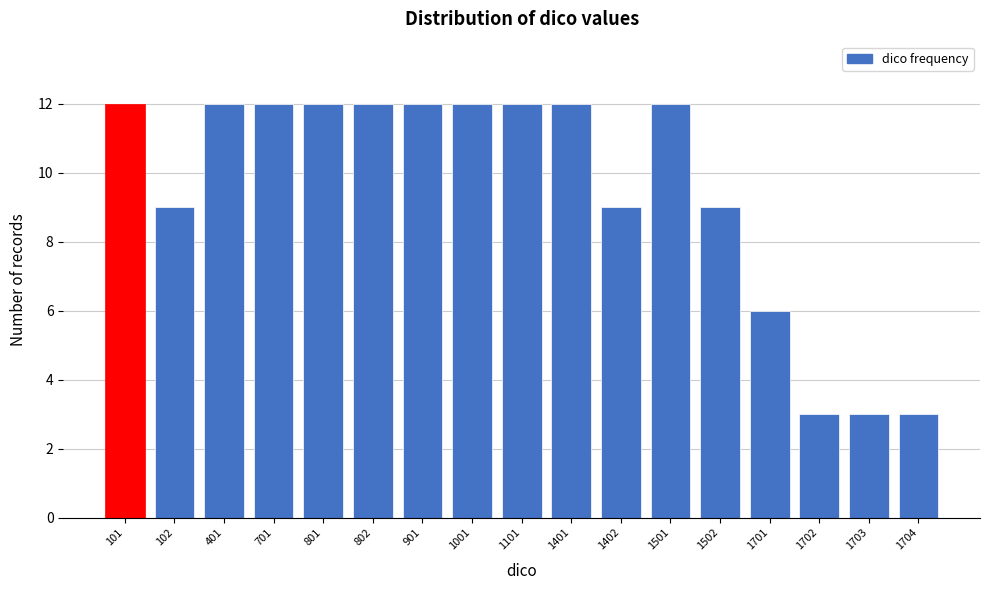

Reading left to right, transcribe all the data shown in this chart.

12	9	12	12	12	12	12	12	12	12	9	12	9	6	3	3	3